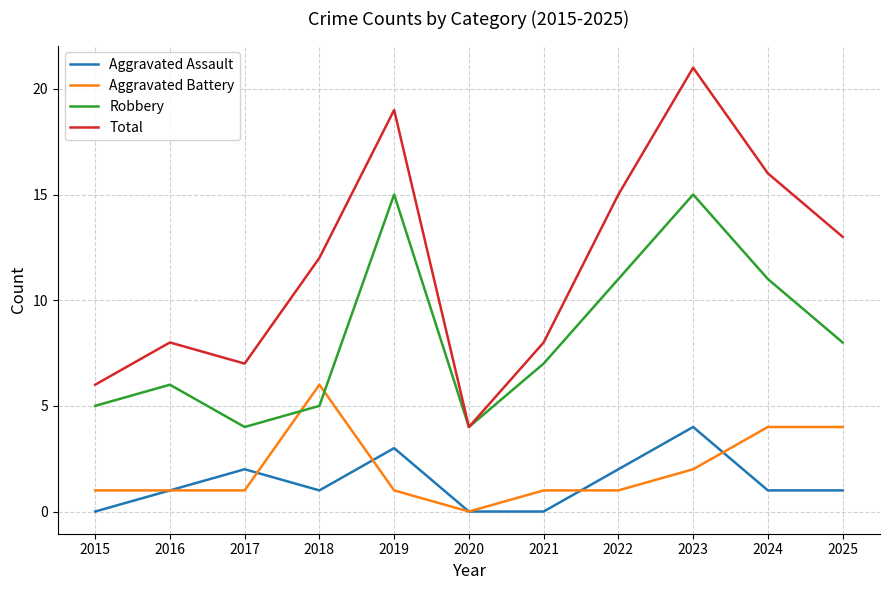

What is the greatest value displayed?

21